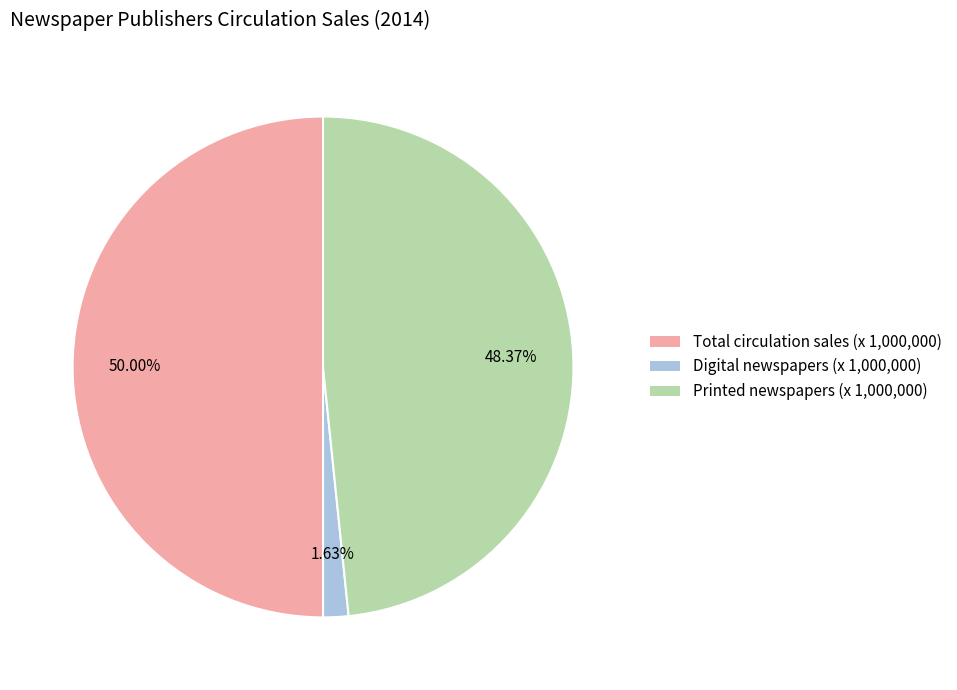

What is the ratio of the value at Total circulation sales (x 1,000,000) to the value at Printed newspapers (x 1,000,000)?

1.0